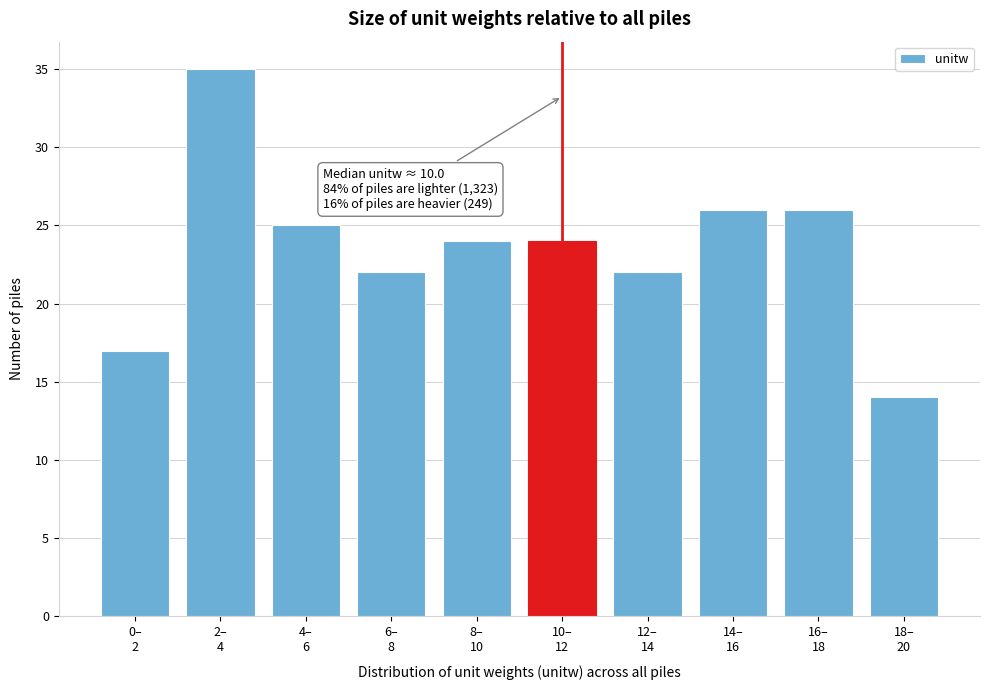

Reading left to right, extract all data points from this chart.

17	35	25	22	24	24	22	26	26	14